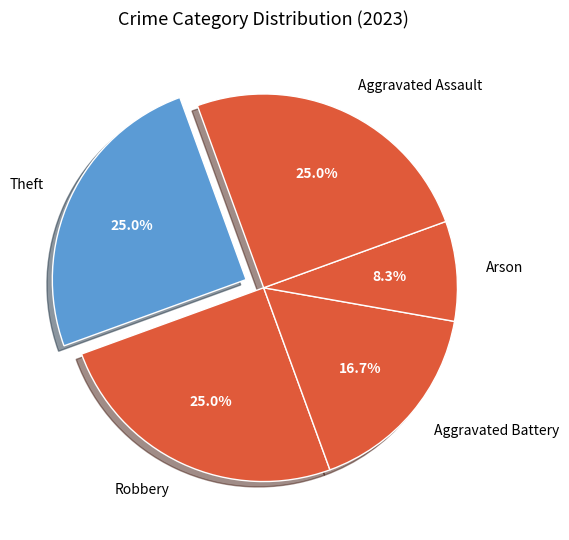

Is there a majority slice in this chart?

No